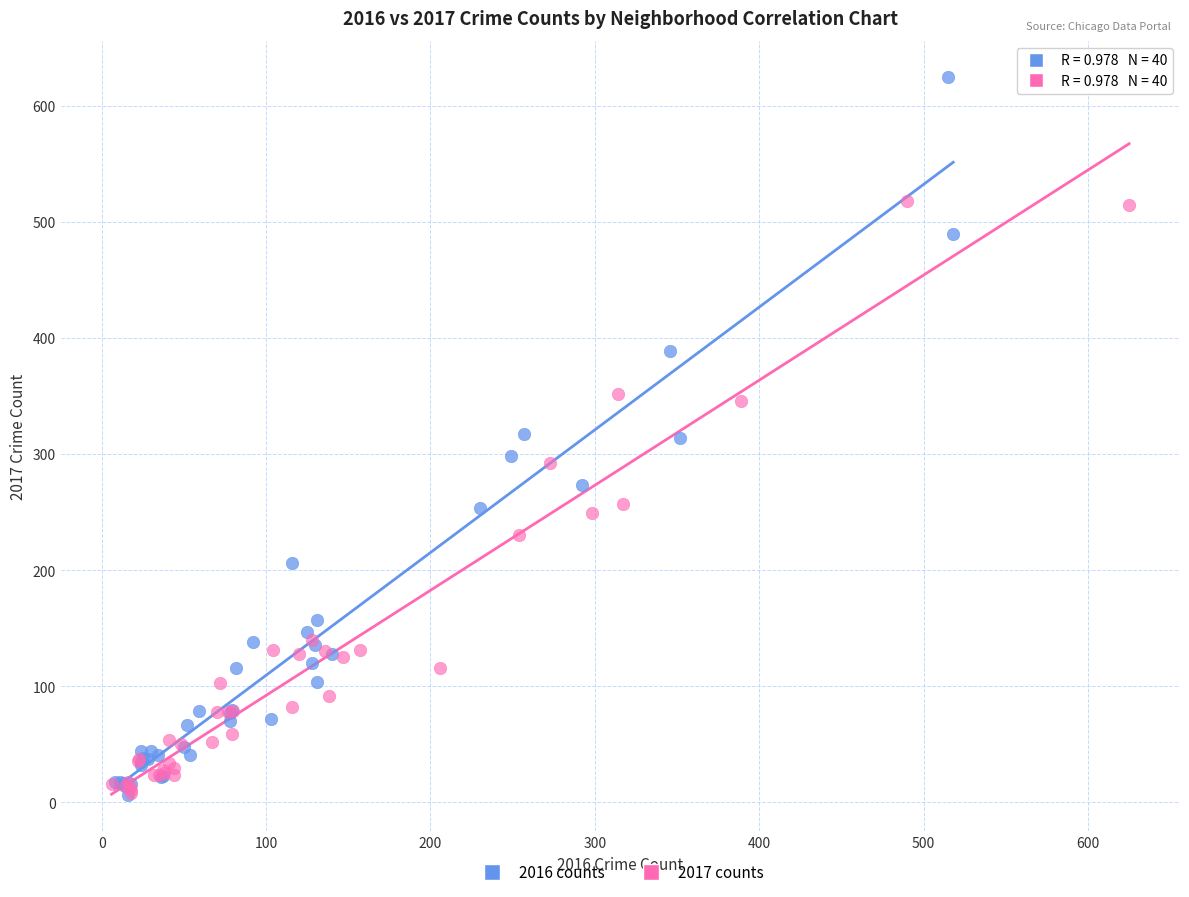

Which series has the widest spread of Y values?

2016 counts